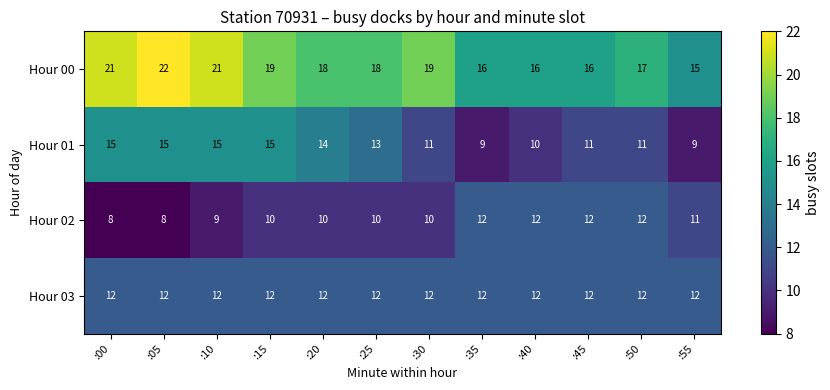

At how many categories does at least one series exceed 10?

12